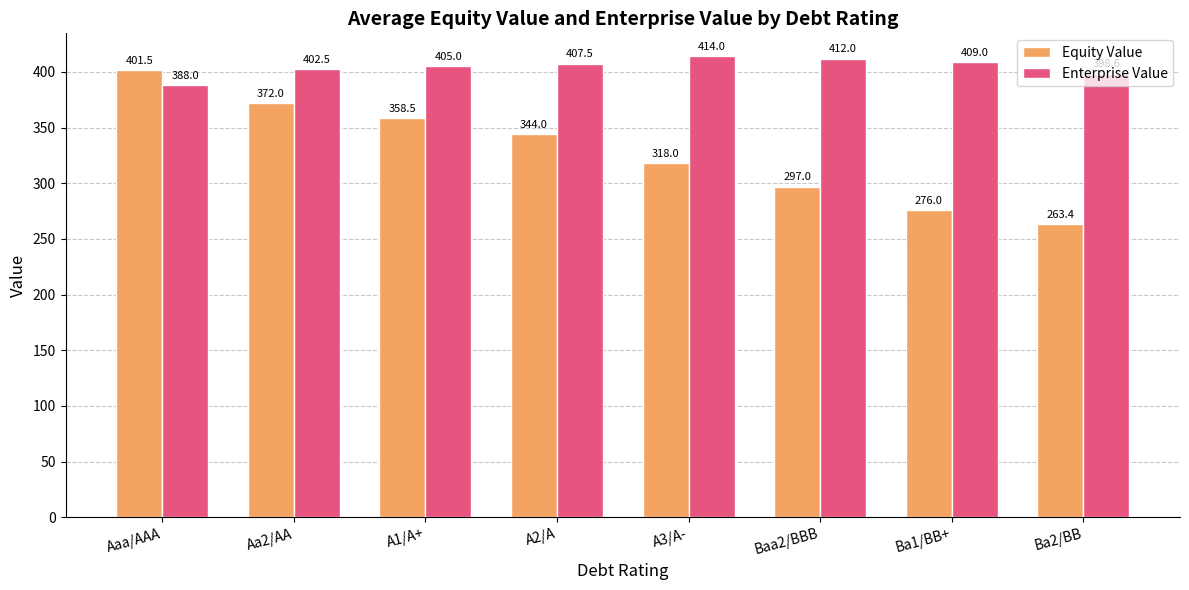

How many data points does each series have?

8